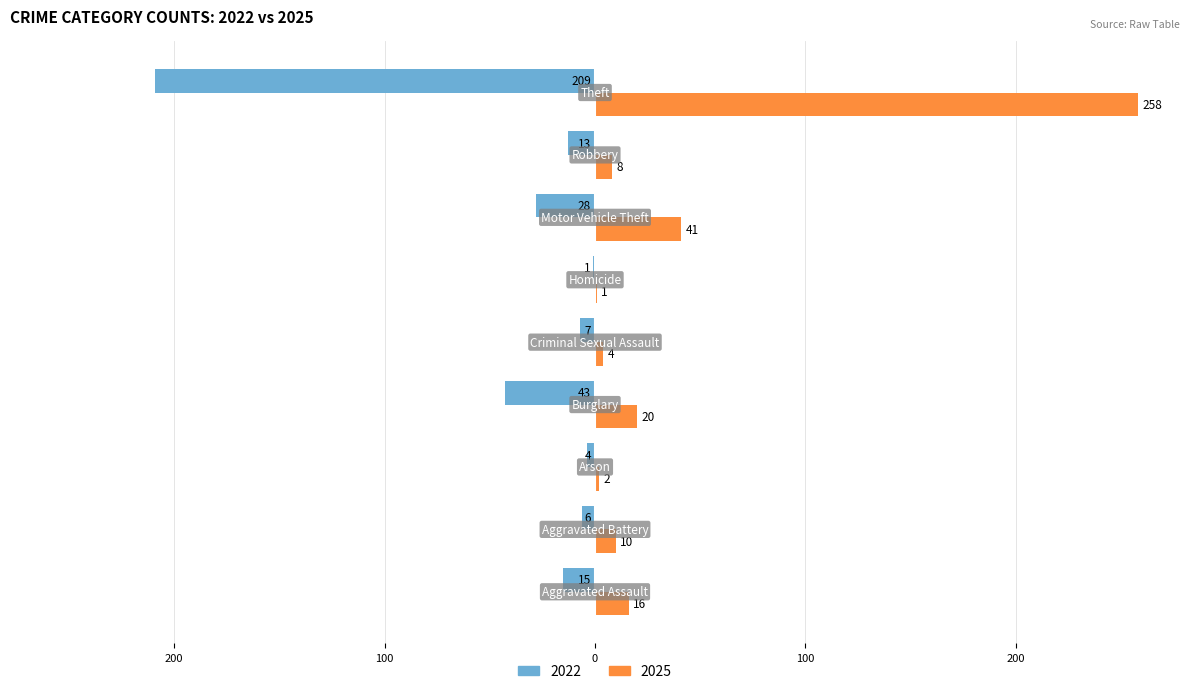

At which label does 2025 first exceed 10?

Aggravated Assault